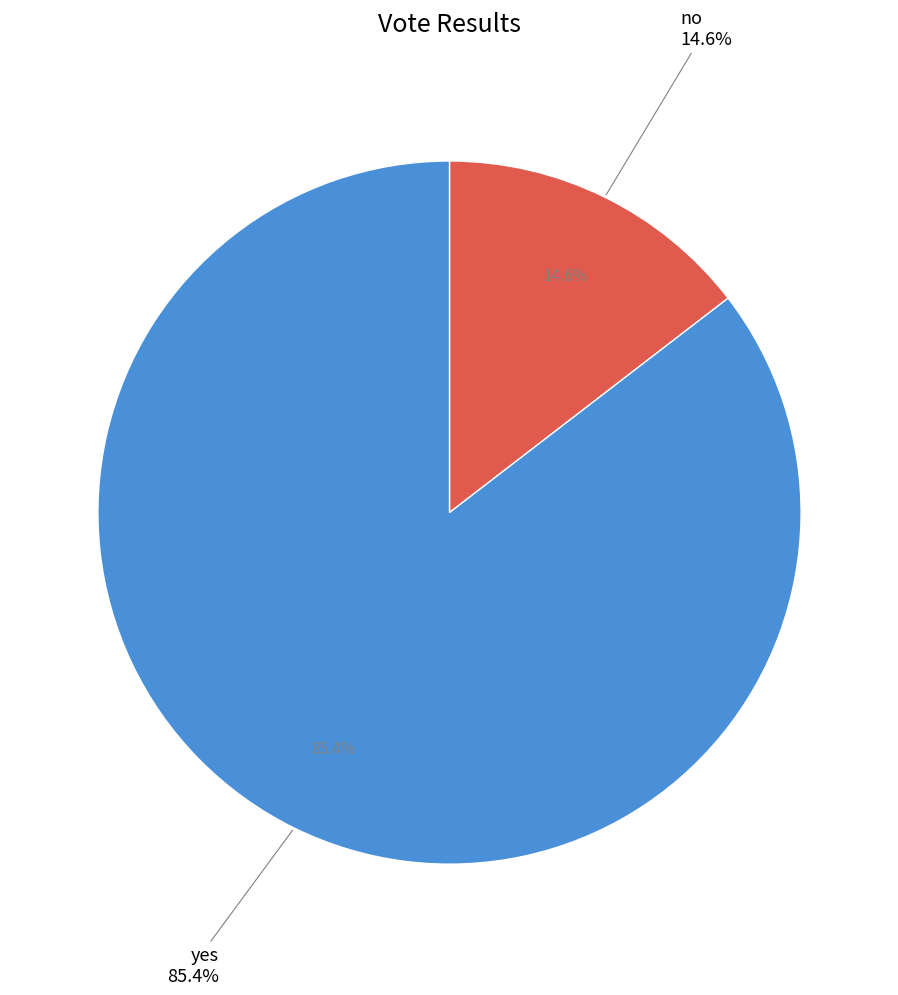

What is the smallest slice in the pie chart?

no